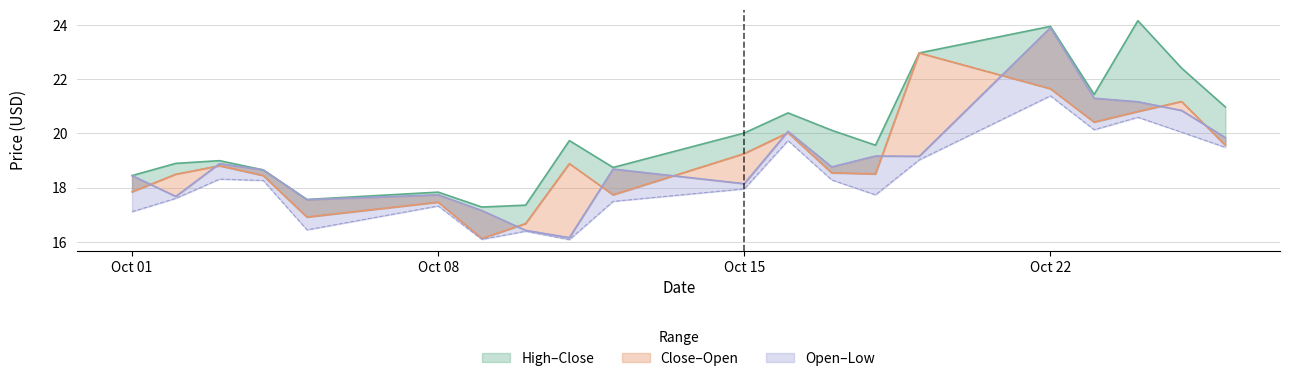

True or false: Low and High cross at least once.

False